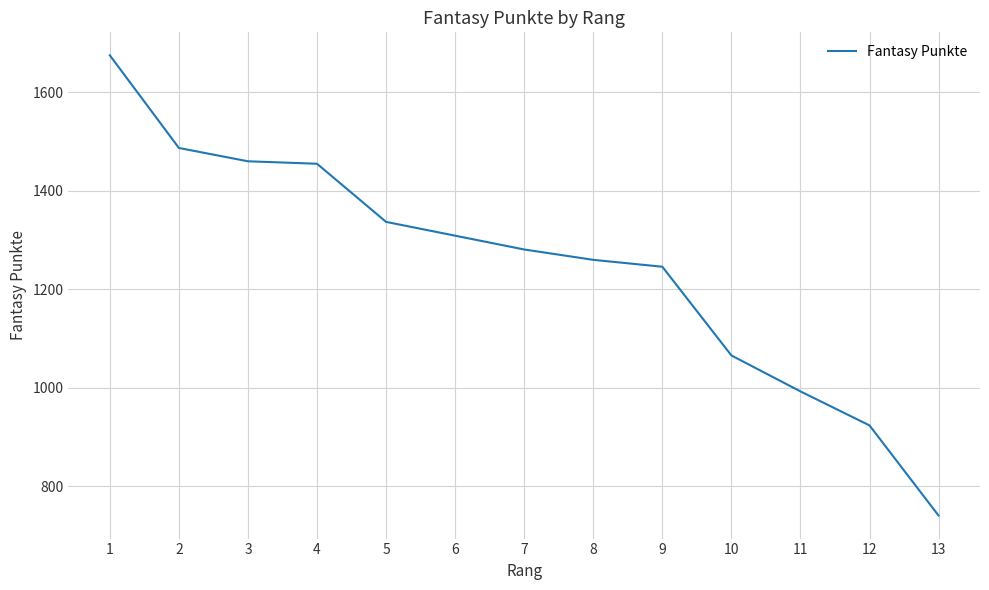

Reading left to right, transcribe all the data shown in this chart.

1675	1487	1460	1455	1337	1309	1281	1260	1246	1066	993	924	741